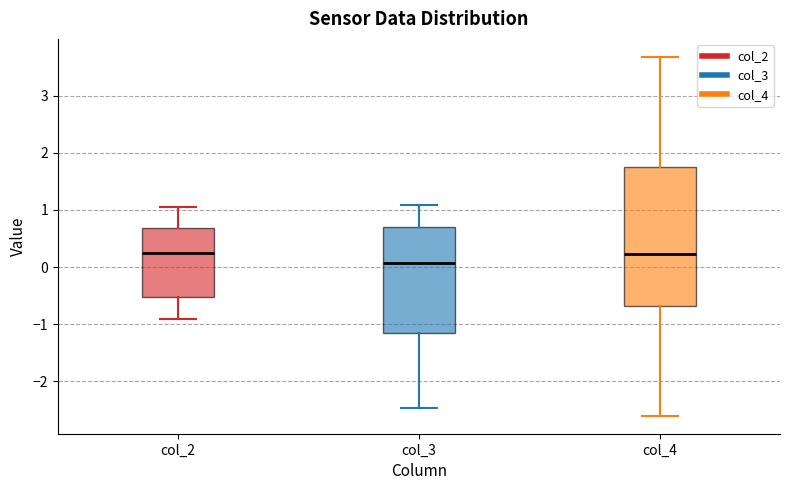

Reading left to right, read every box against the y-axis: the position of its median line, the range the box covers, and the ends of its whiskers. The values are not printed on the chart, so give them approximately, as read against the axis.

col_2: median 0.3, box -0.5 to 0.7, whiskers -0.9 to 1.1
col_3: median 0.1, box -1.2 to 0.7, whiskers -2.5 to 1.1
col_4: median 0.2, box -0.7 to 1.7, whiskers -2.6 to 3.7